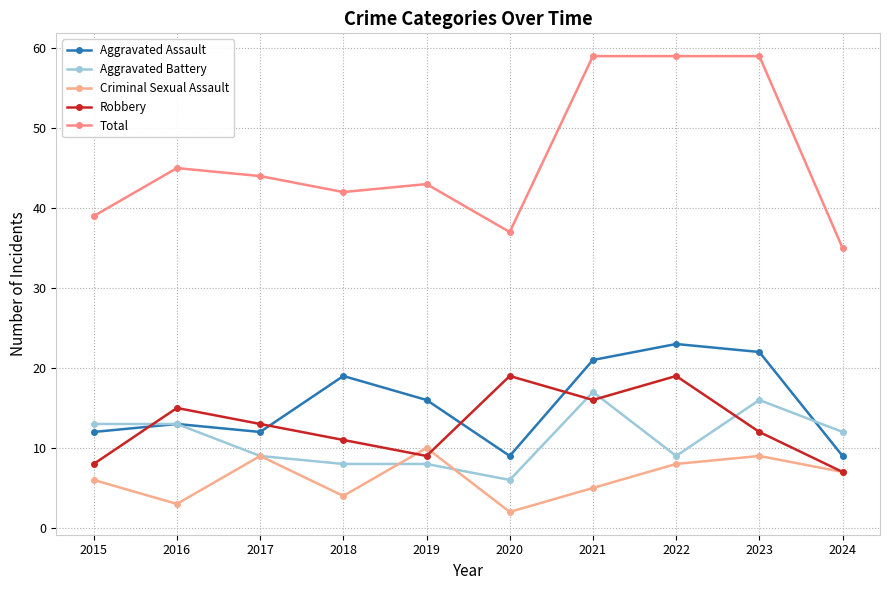

What is the greatest value displayed?

59